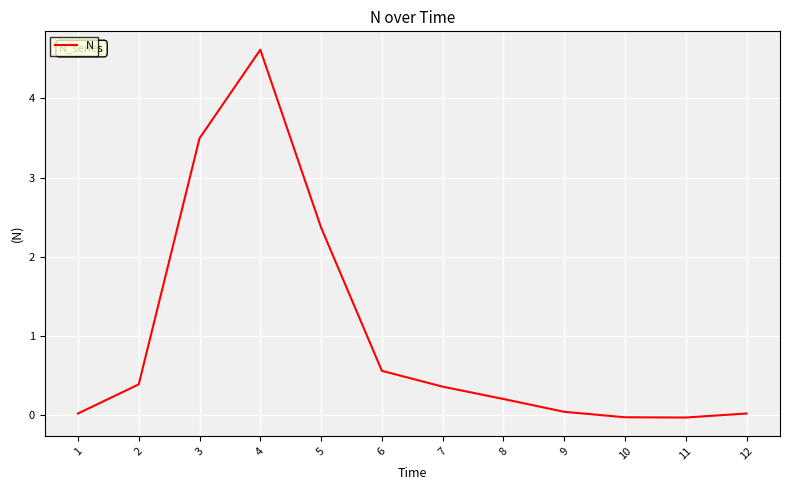

Is it true that the value at 2 is 0.4?

True